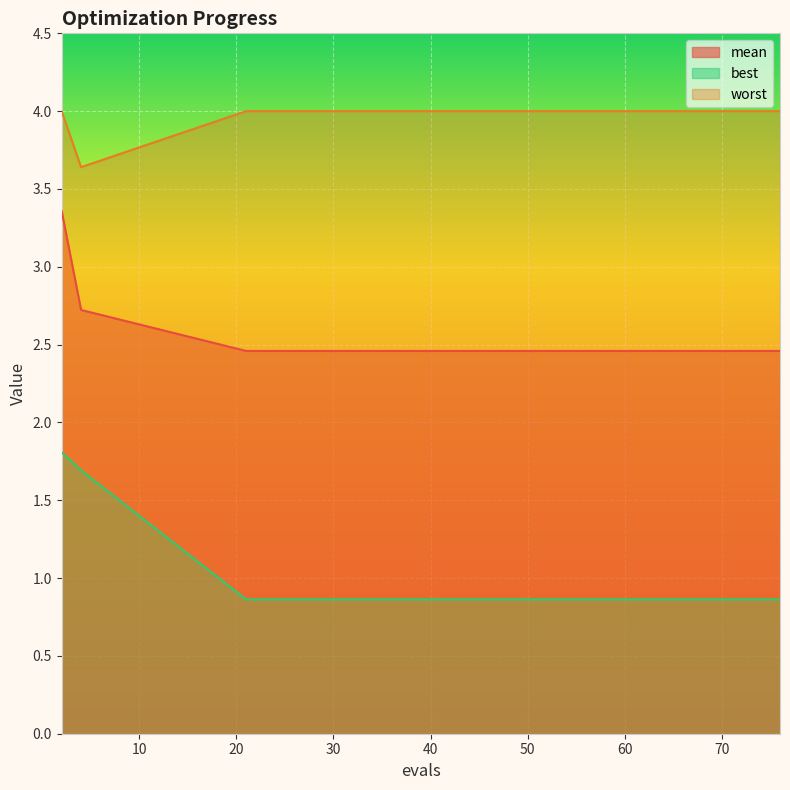

What is the value of the worst point at the 12th from the left?

4.0